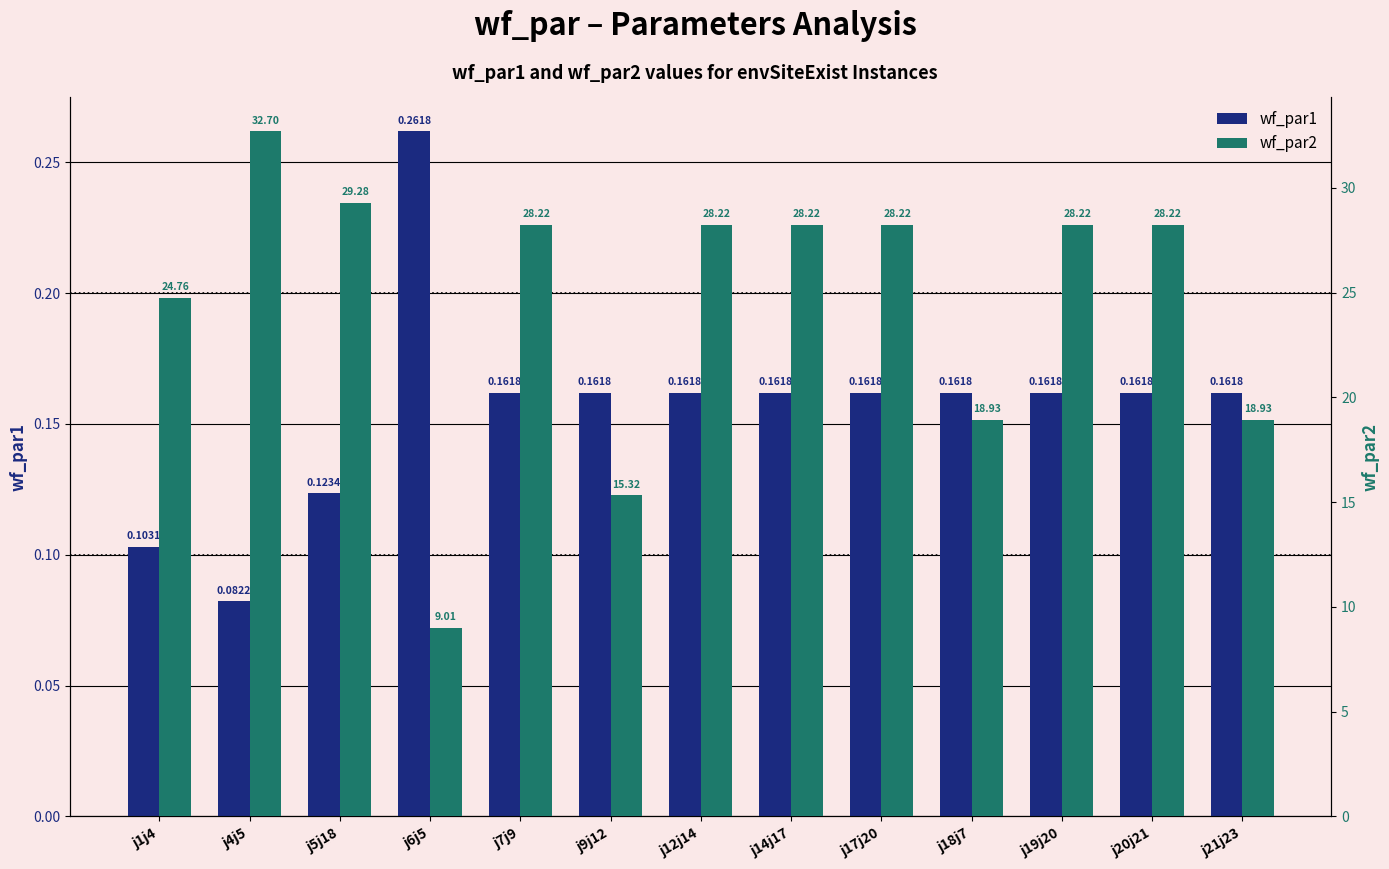

Reading left to right, list all the values displayed in this chart.

wf_par1: j1j4=0.1	j4j5=0.1	j5j18=0.1	j6j5=0.3	j7j9=0.2	j9j12=0.2	j12j14=0.2	j14j17=0.2	j17j20=0.2	j18j7=0.2	j19j20=0.2	j20j21=0.2	j21j23=0.2
wf_par2: j1j4=24.8	j4j5=32.7	j5j18=29.3	j6j5=9.0	j7j9=28.2	j9j12=15.3	j12j14=28.2	j14j17=28.2	j17j20=28.2	j18j7=18.9	j19j20=28.2	j20j21=28.2	j21j23=18.9